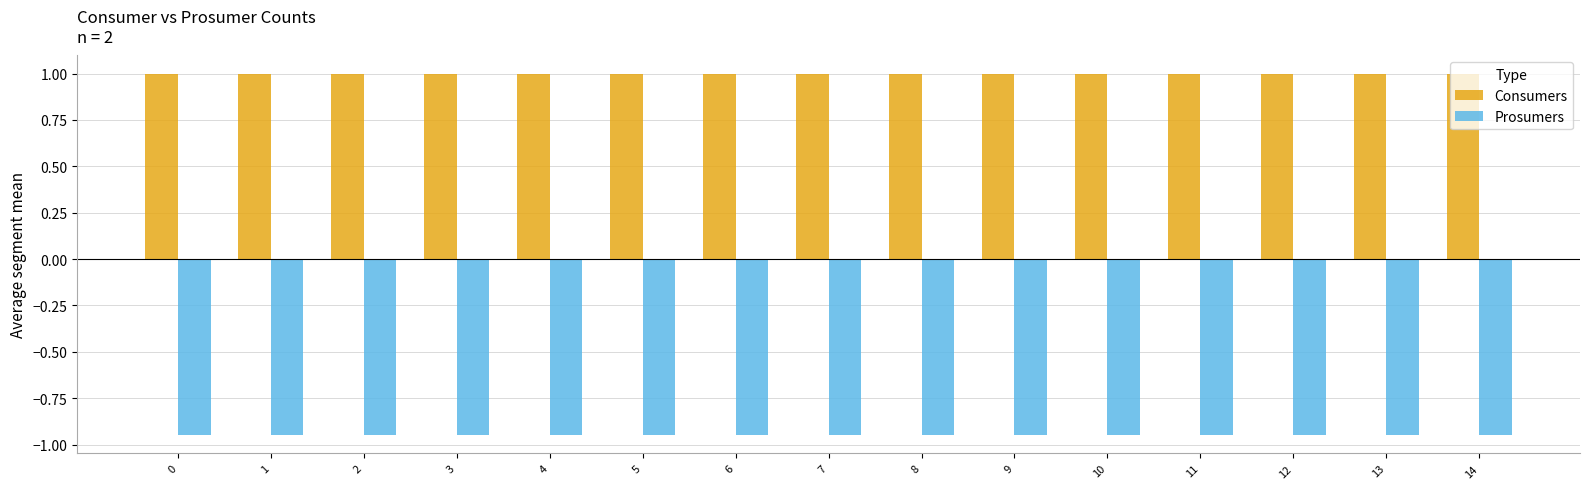

What is the greatest value displayed?

1.0